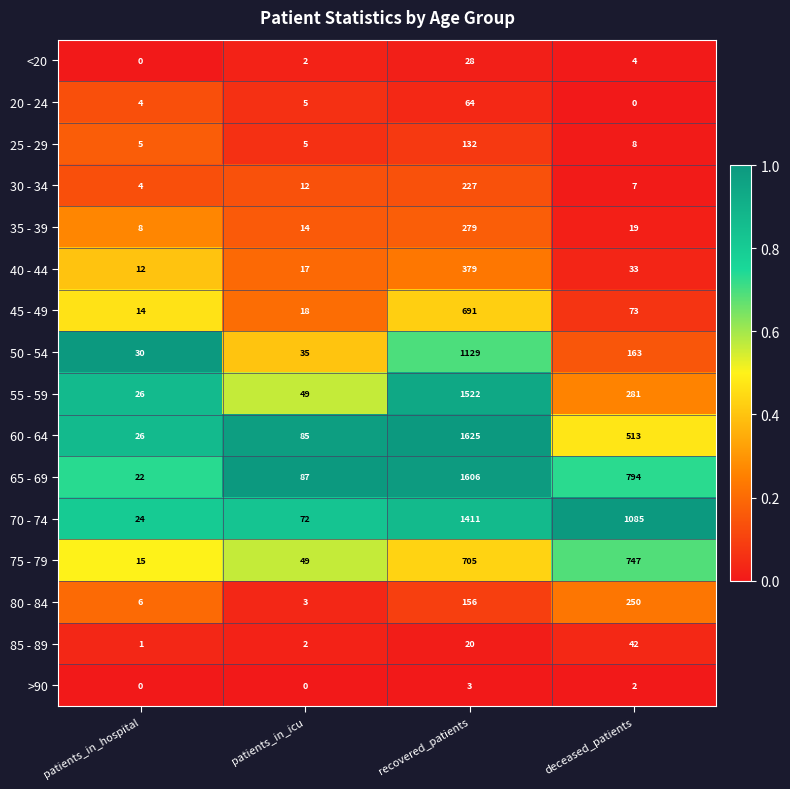

What is the difference between the maximum and minimum values in the 60 - 64 series?

1599